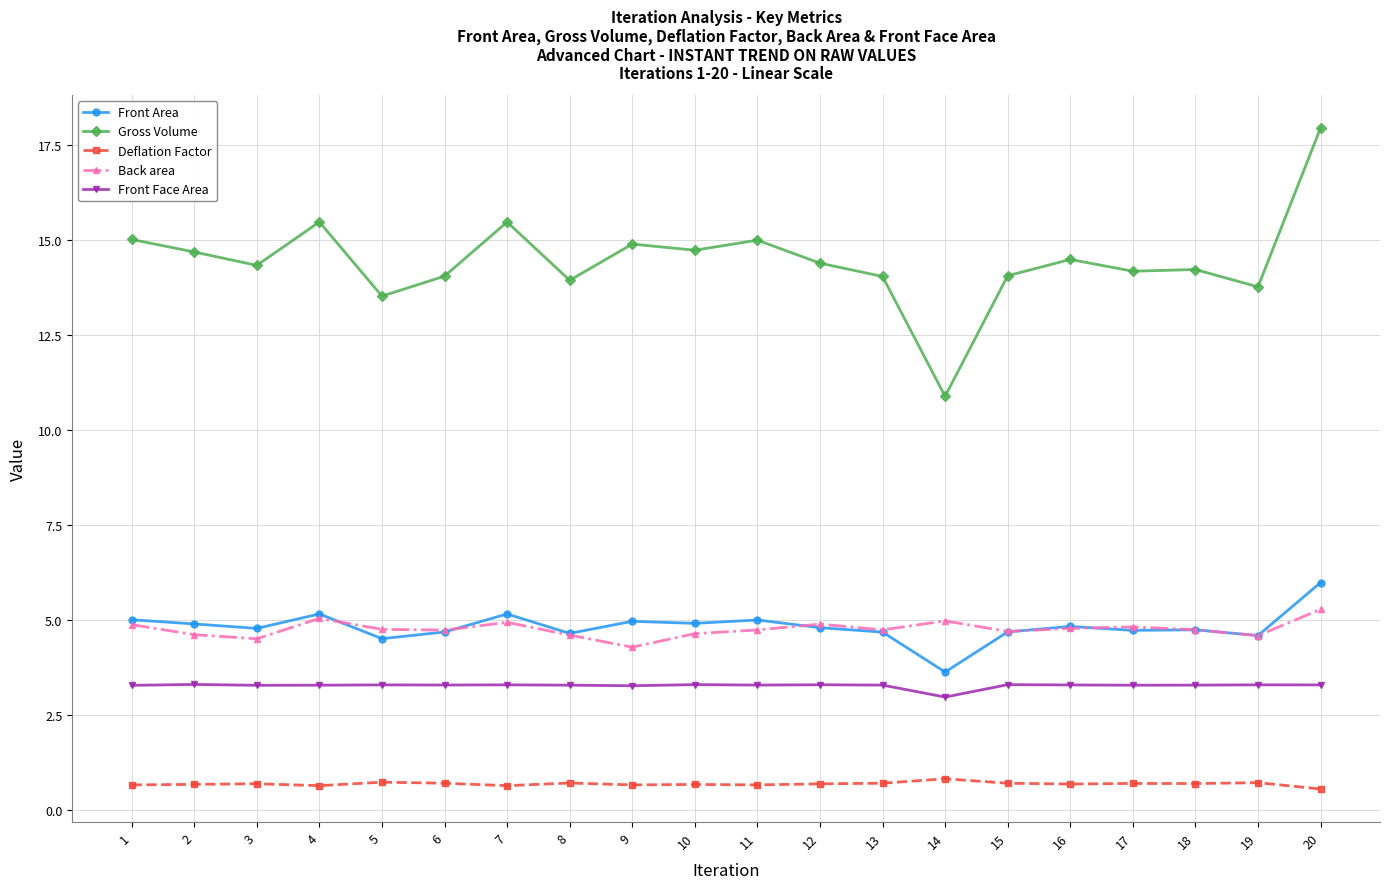

Does the chart have visible grid lines?

Yes